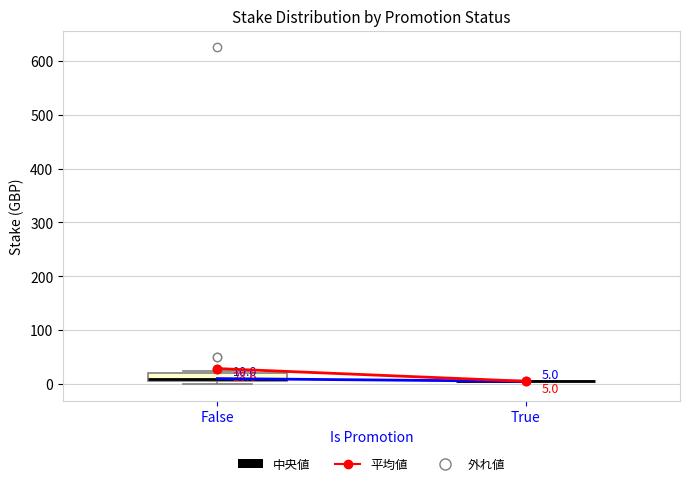

Which box is the tallest, from its lower edge to its upper edge?

False